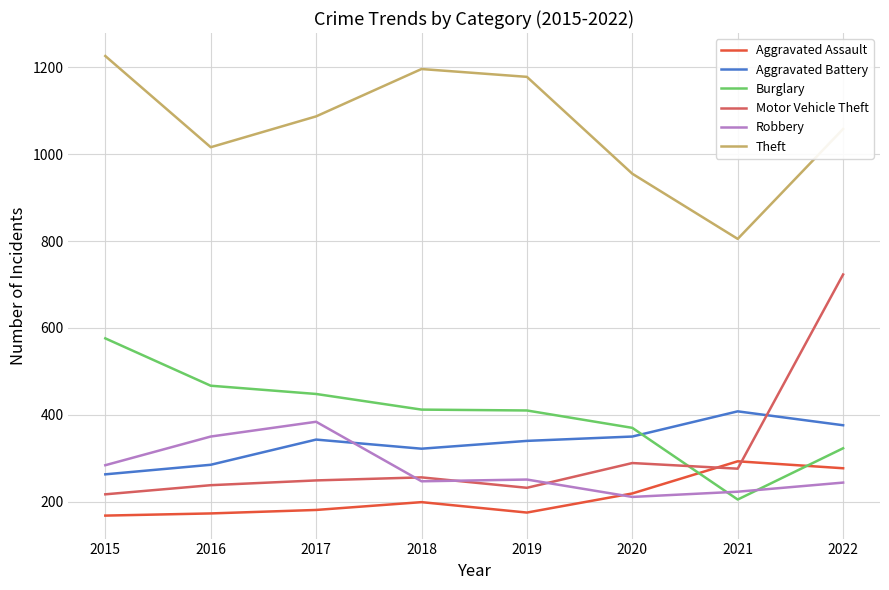

Is it true that Motor Vehicle Theft equals 136 at 2017?

False